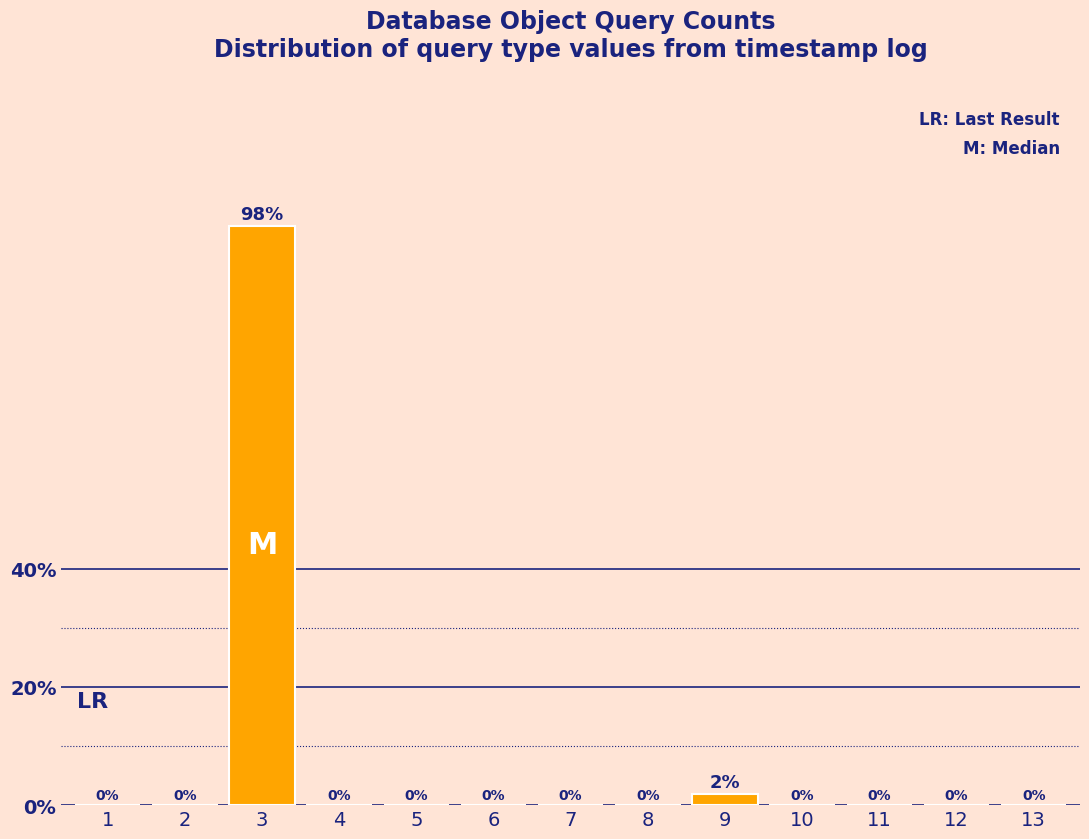

Which has a higher value, 3 or 7?

3